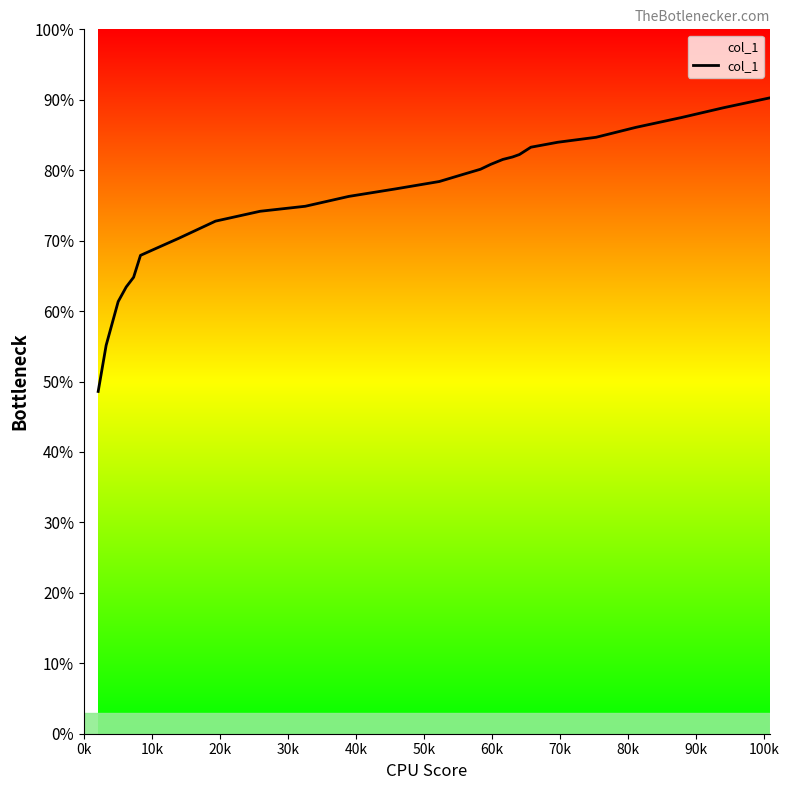

True or false: the data has more than 2 interior local peaks.

False